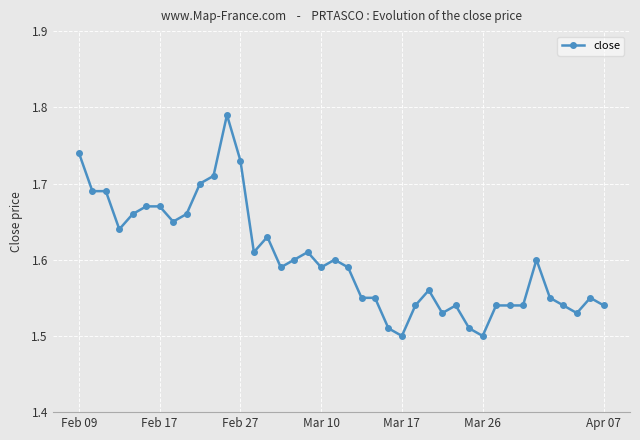

What is the difference between the maximum and minimum values?

0.3